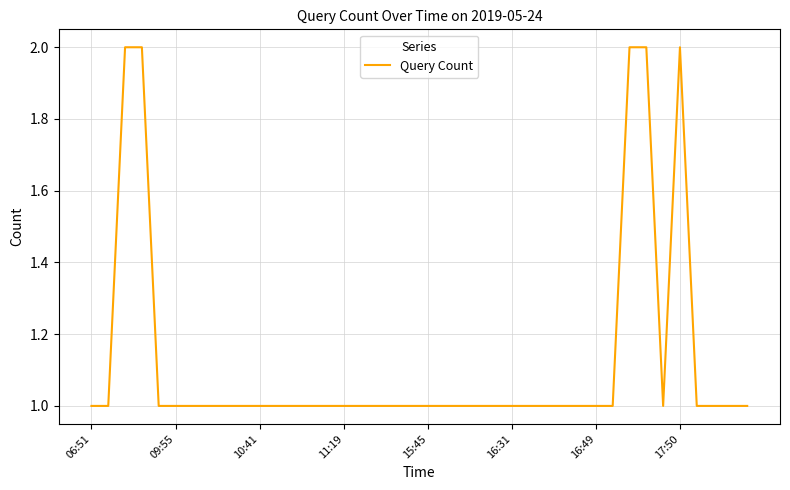

How many lines are shown in the chart?

1